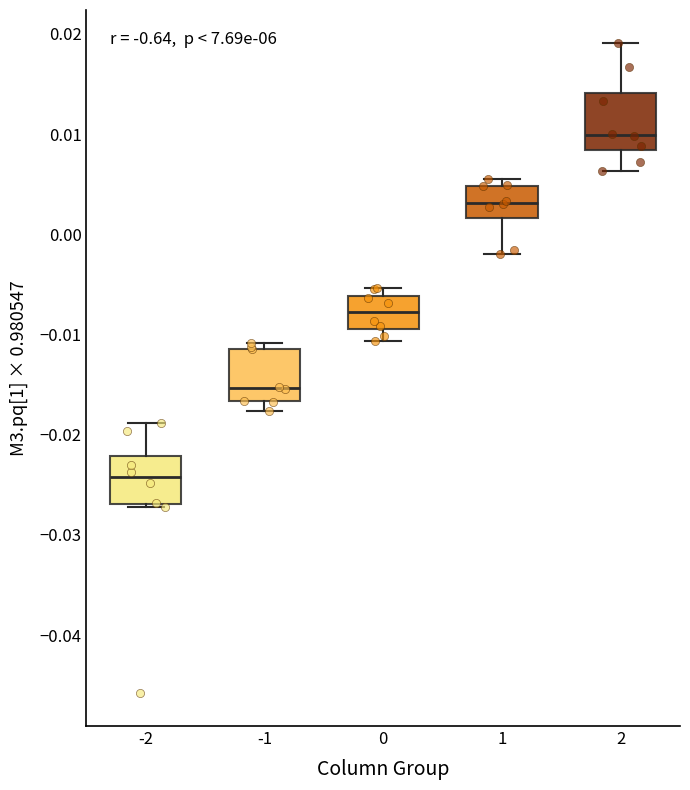

Reading left to right, read every box against the y-axis: the position of its median line, the range the box covers, and the ends of its whiskers. The values are not printed on the chart, so give them approximately, as read against the axis.

-2: median -0.024, box -0.027 to -0.022, whiskers -0.027 (just below the box's lower edge) to -0.019
-1: median -0.015, box -0.017 to -0.011, whiskers -0.018 to -0.011 (just above the box's upper edge)
0: median -0.008, box -0.009 to -0.006, whiskers -0.011 to -0.005
1: median 0.003, box 0.002 to 0.005, whiskers -0.002 to 0.005 (just above the box's upper edge)
2: median 0.010, box 0.008 to 0.014, whiskers 0.006 to 0.019